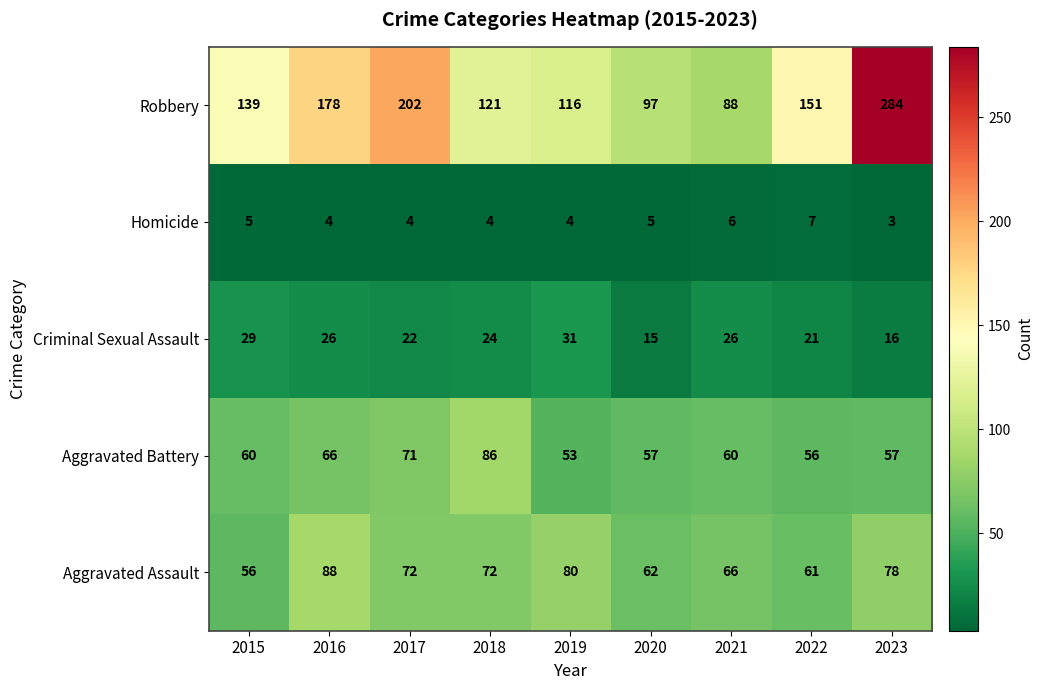

Read the Criminal Sexual Assault value at 2018, to the nearest 10.

20